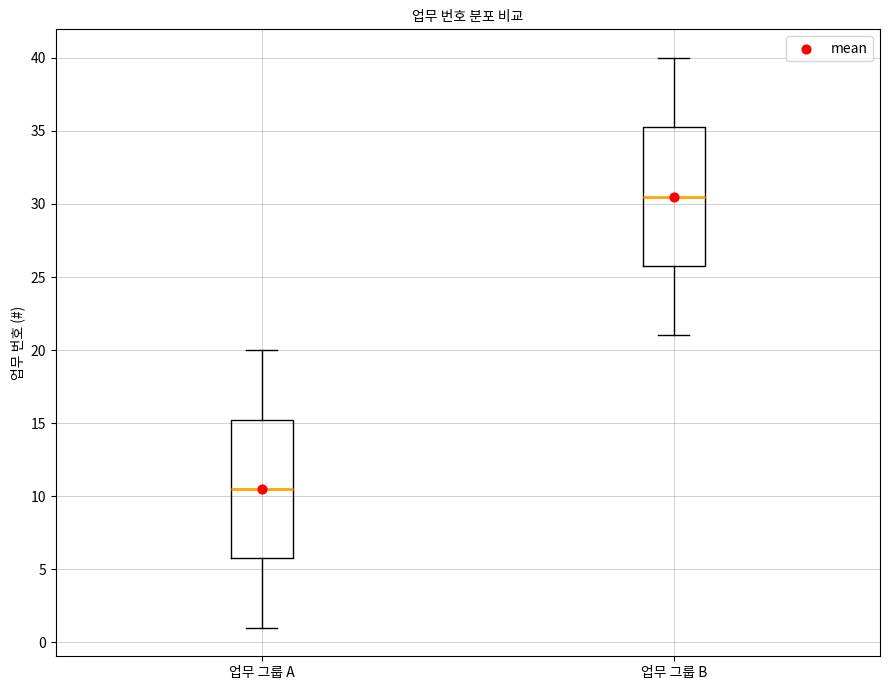

Where does the upper whisker of the box for 업무 그룹 B end on the y-axis? The values are not printed on the chart, so give them approximately, as read against the axis.

40.0